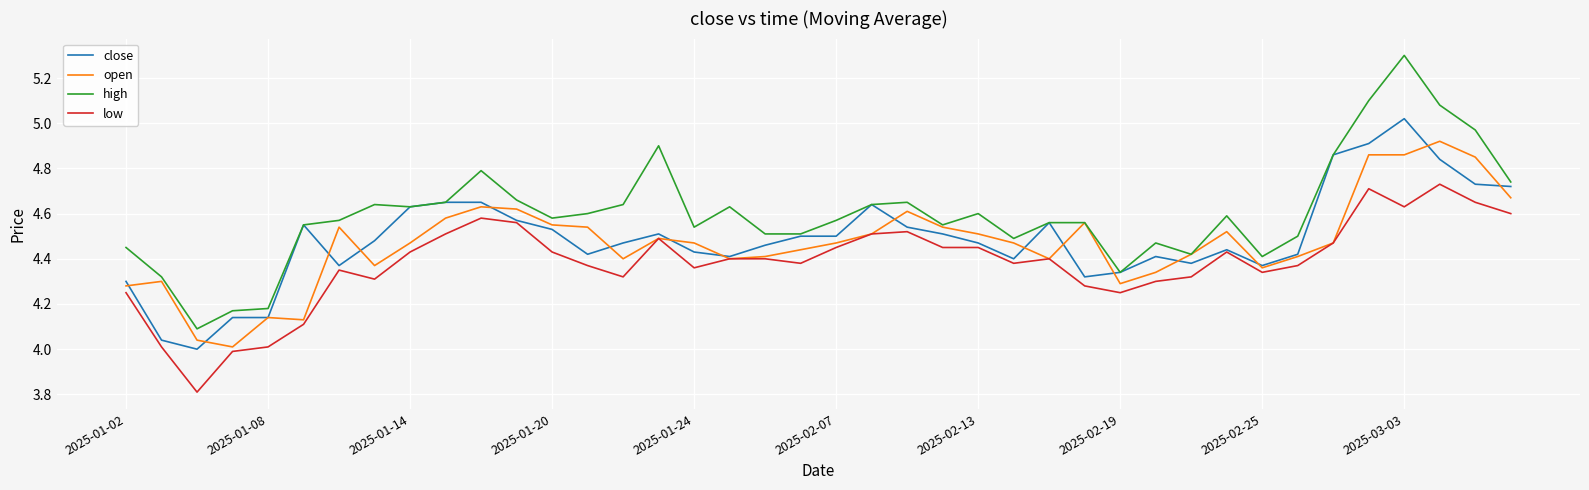

Which series has the widest spread of values?

high